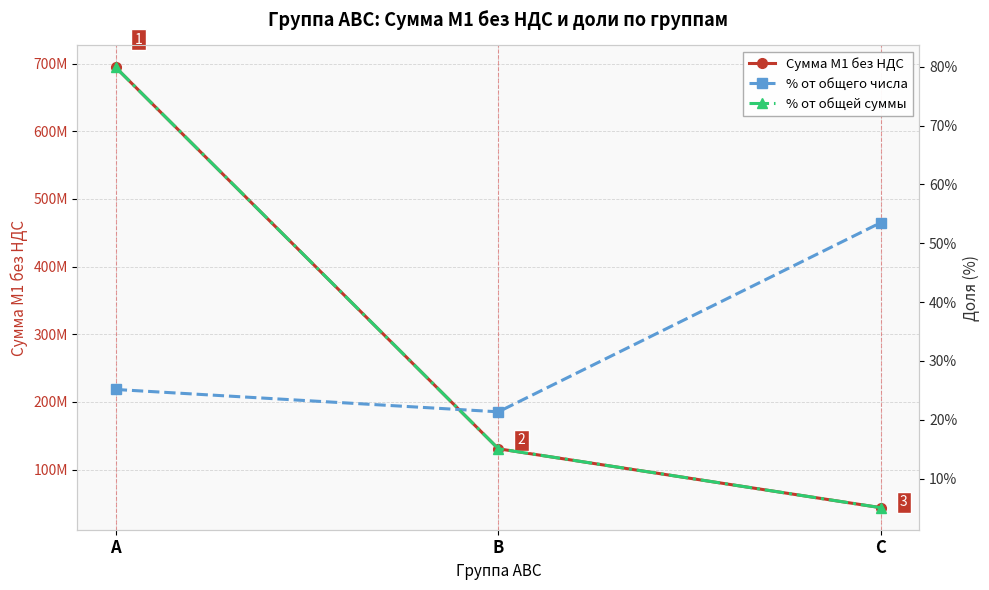

Count the number of data series in this chart.

3